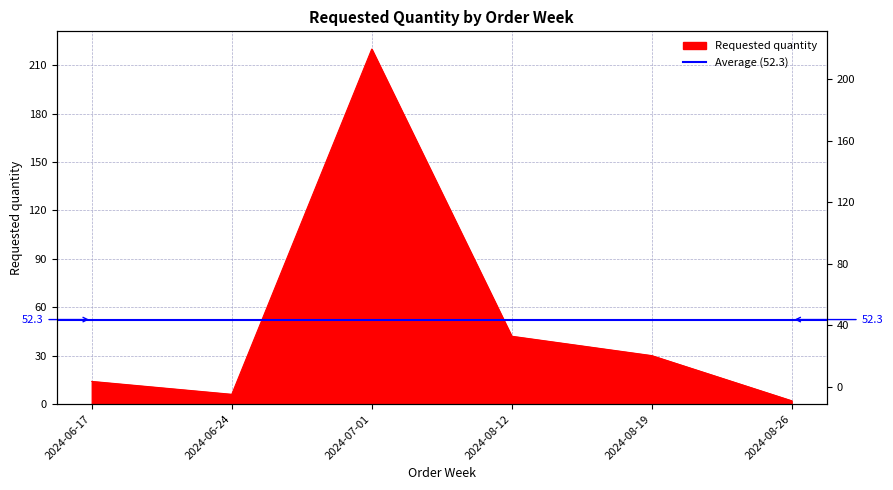

What position from the right is 2024-08-12?

3